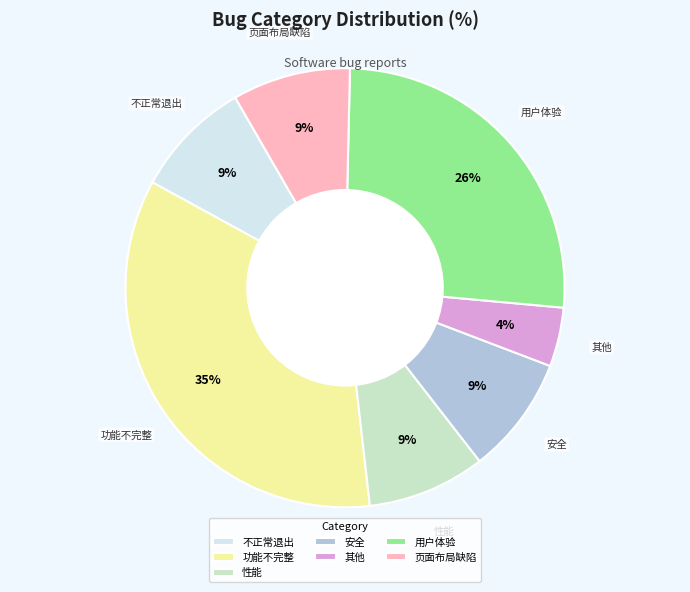

Which has a higher value, 功能不完整 or 用户体验?

功能不完整